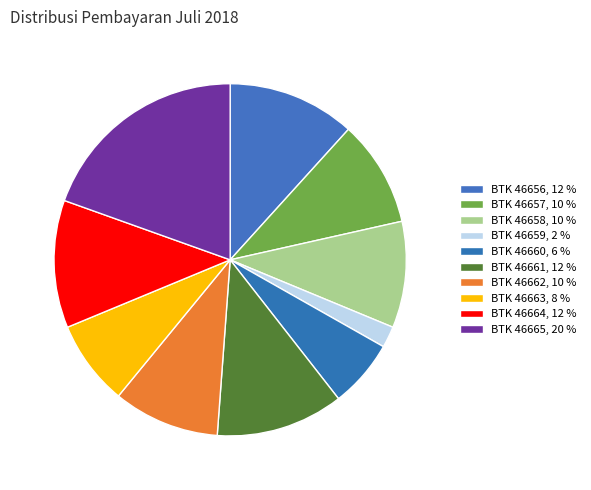

Approximately how many times larger is the value at BTK 46659 compared to BTK 46657?

0.2